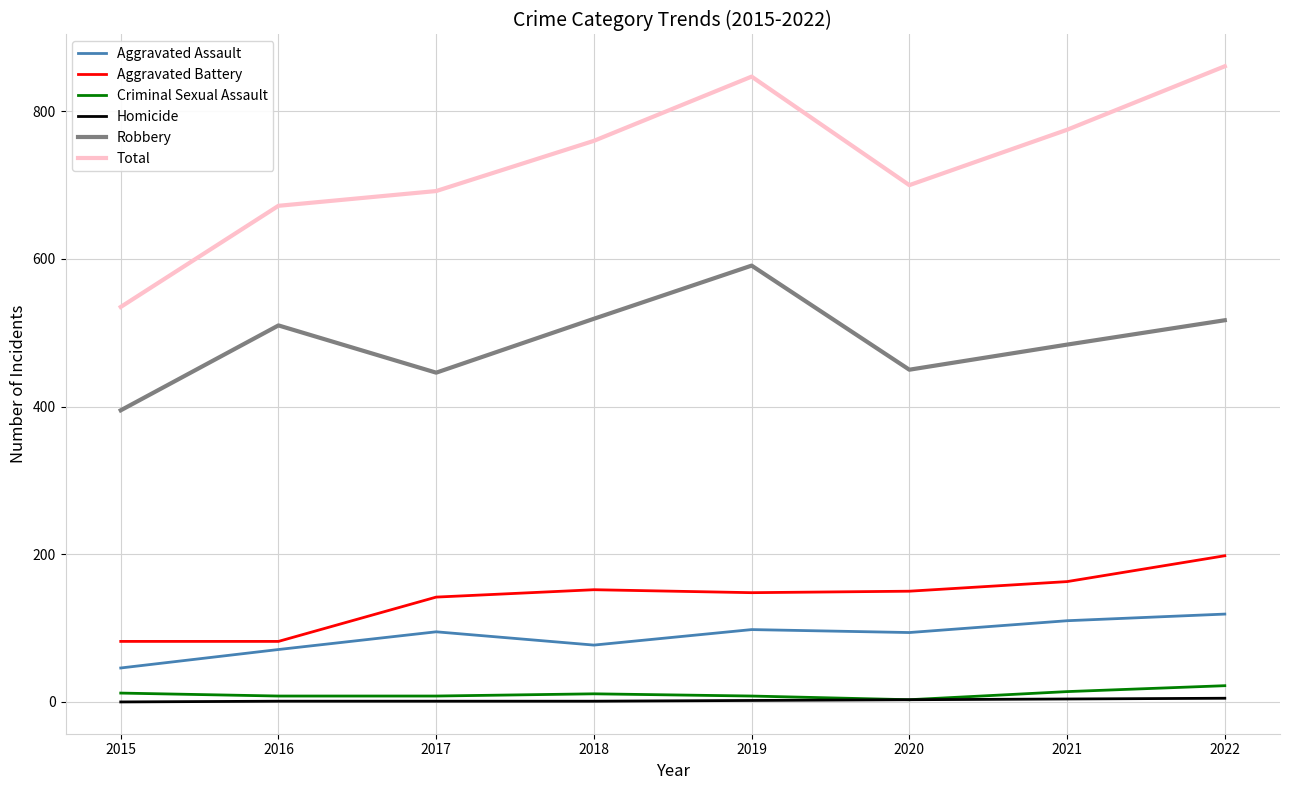

True or false: Criminal Sexual Assault and Robbery cross at least once.

False